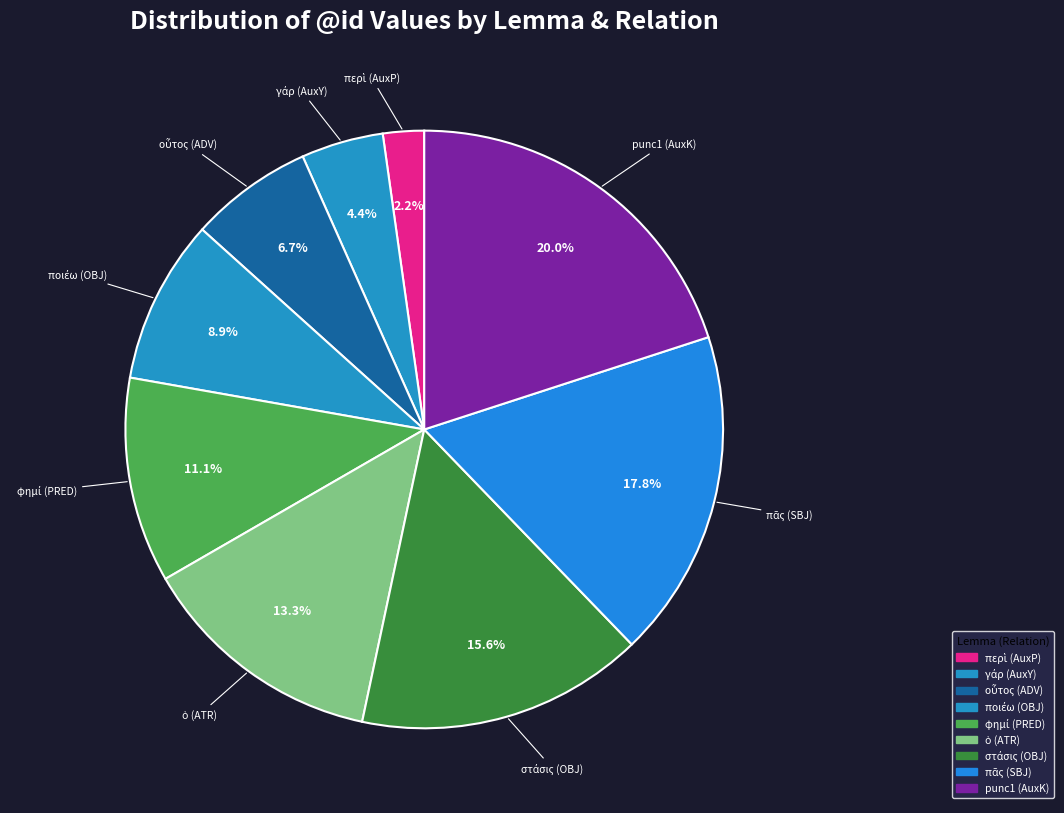

Is there any slice that represents more than half of the pie?

No